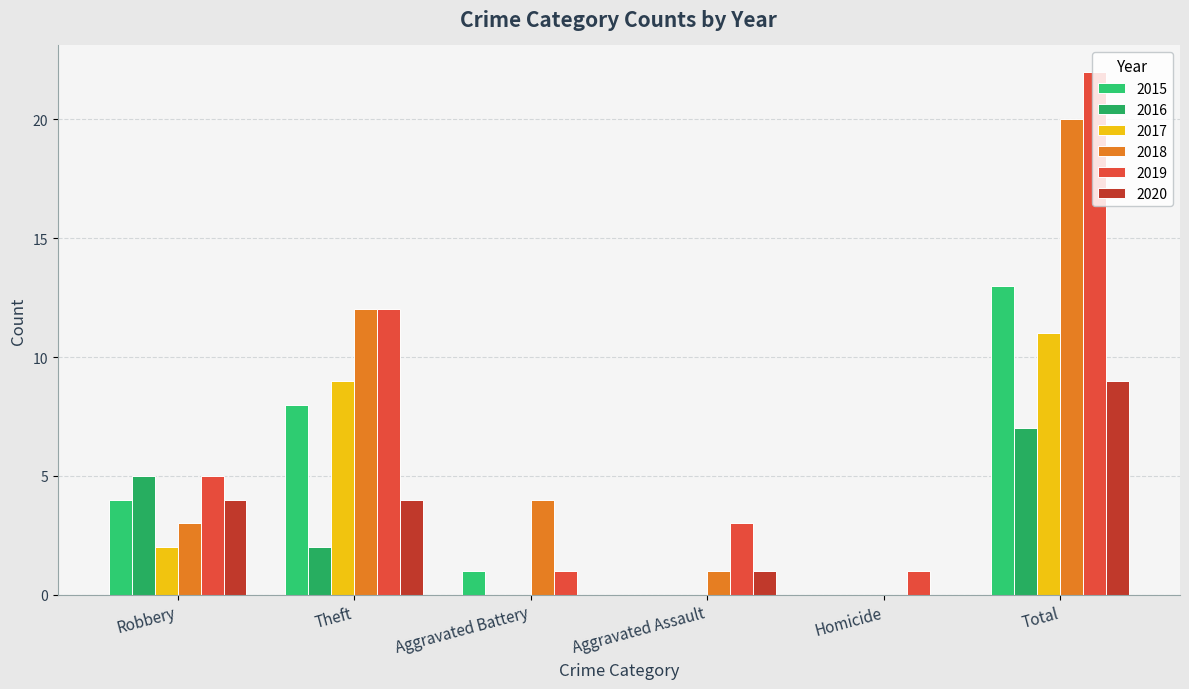

What is the difference between the maximum and second lowest values in the 2015 series?

13